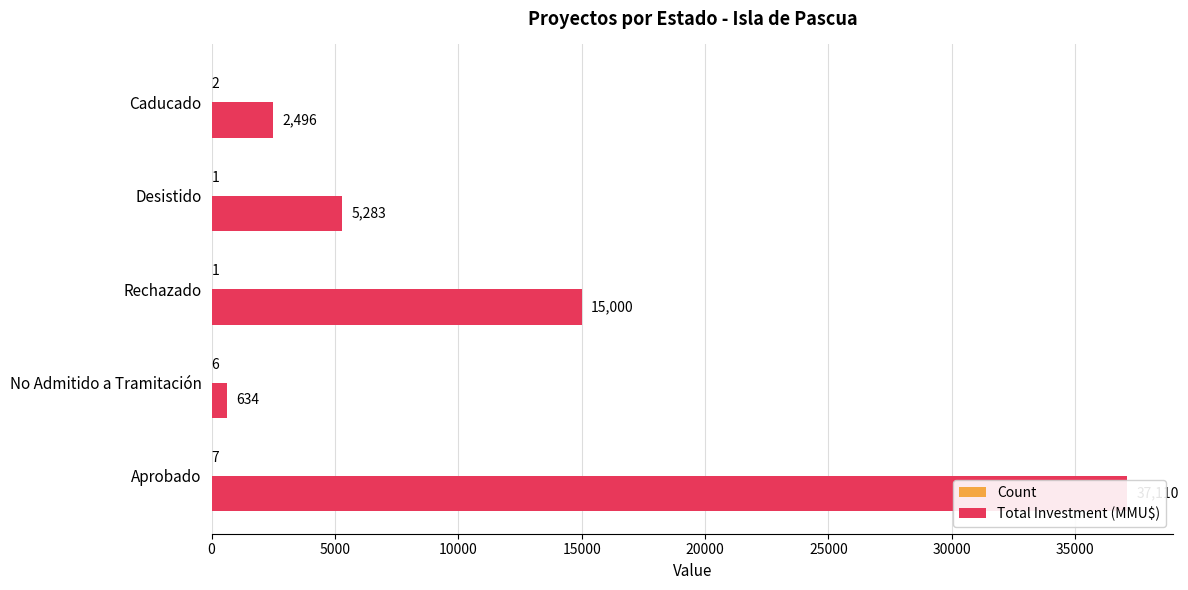

What value does the Total Investment (MMU$) series have at Aprobado, to the nearest 50?

37100